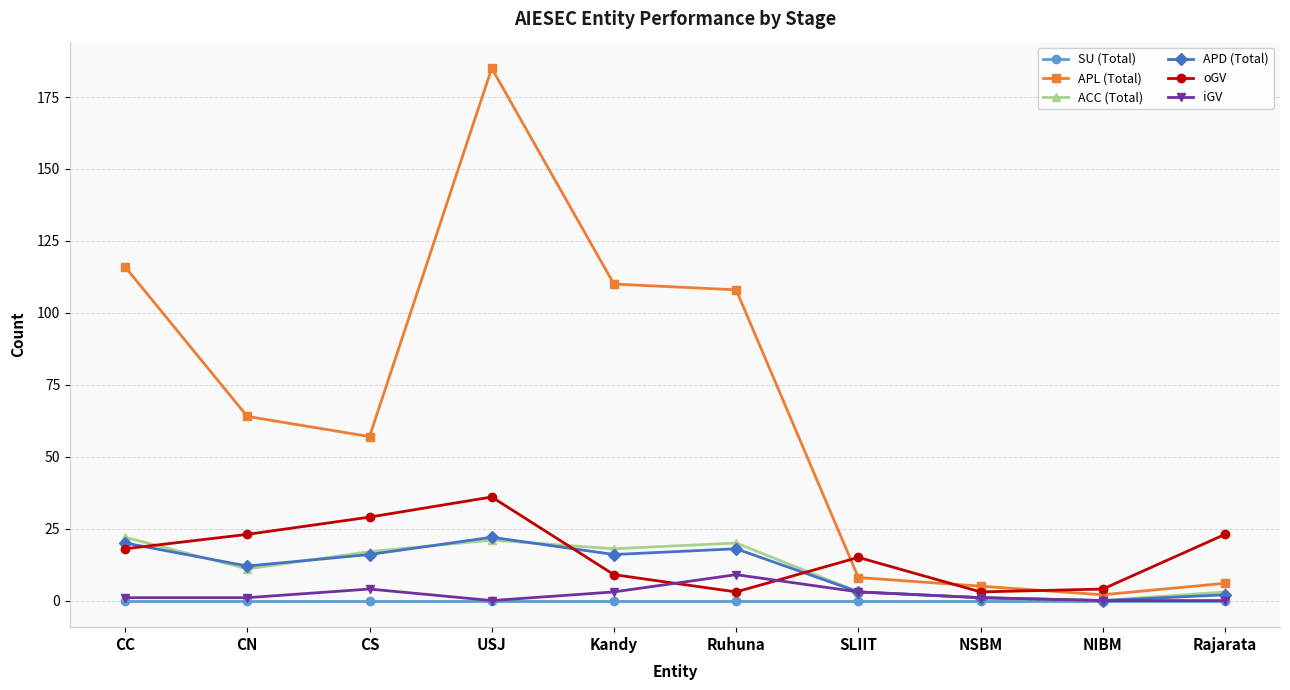

Which series has the largest total across all categories?

APL (Total)